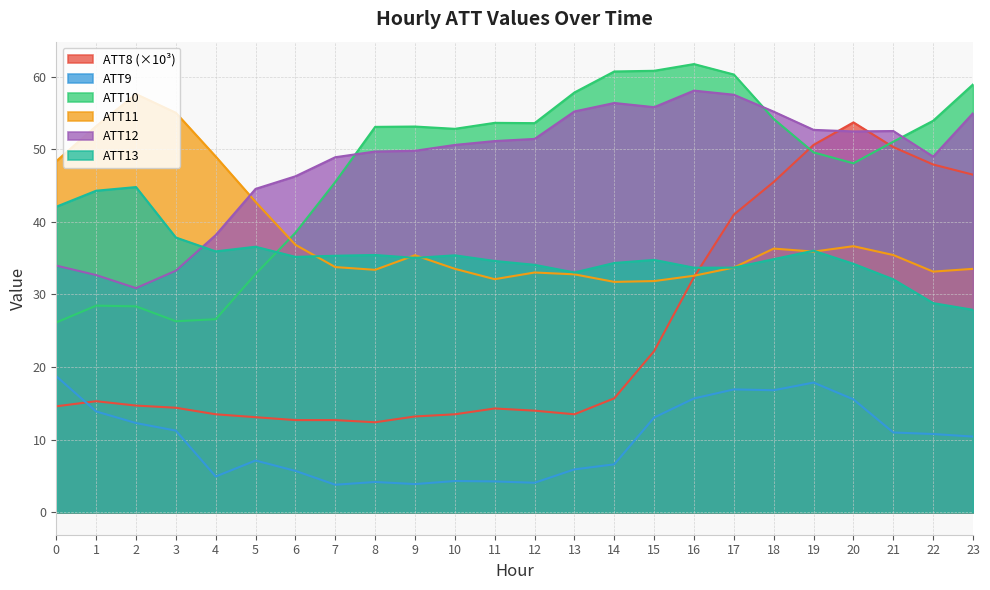

What is the approximate value of ATT11 at 18?

36.3